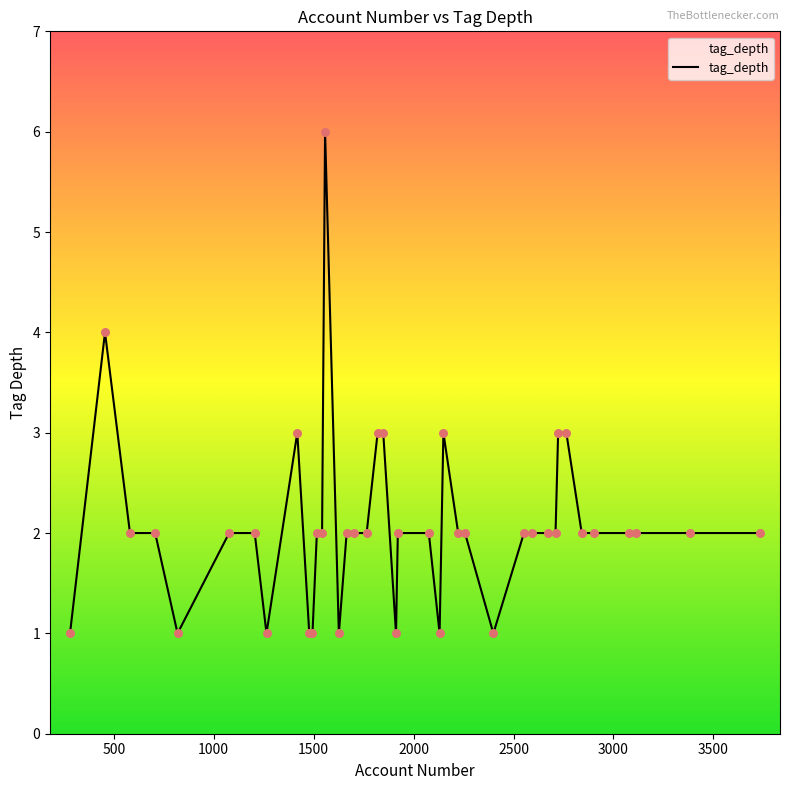

What is the difference between the maximum and minimum values?

5